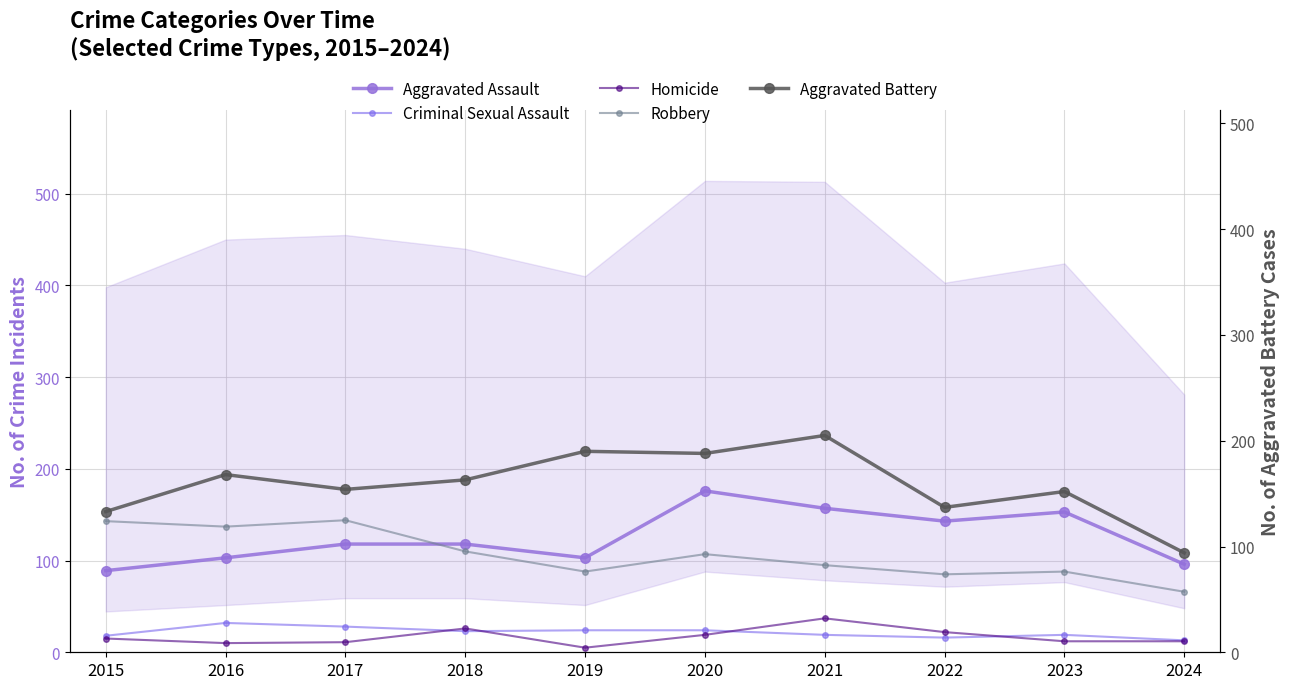

List the labels in order of Criminal Sexual Assault value, smallest first.

2024, 2022, 2015, 2021, 2023, 2018, 2019, 2020, 2017, 2016